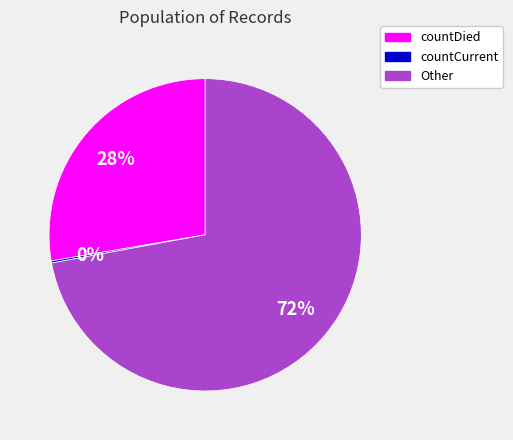

Is there any slice that represents more than half of the pie?

Yes